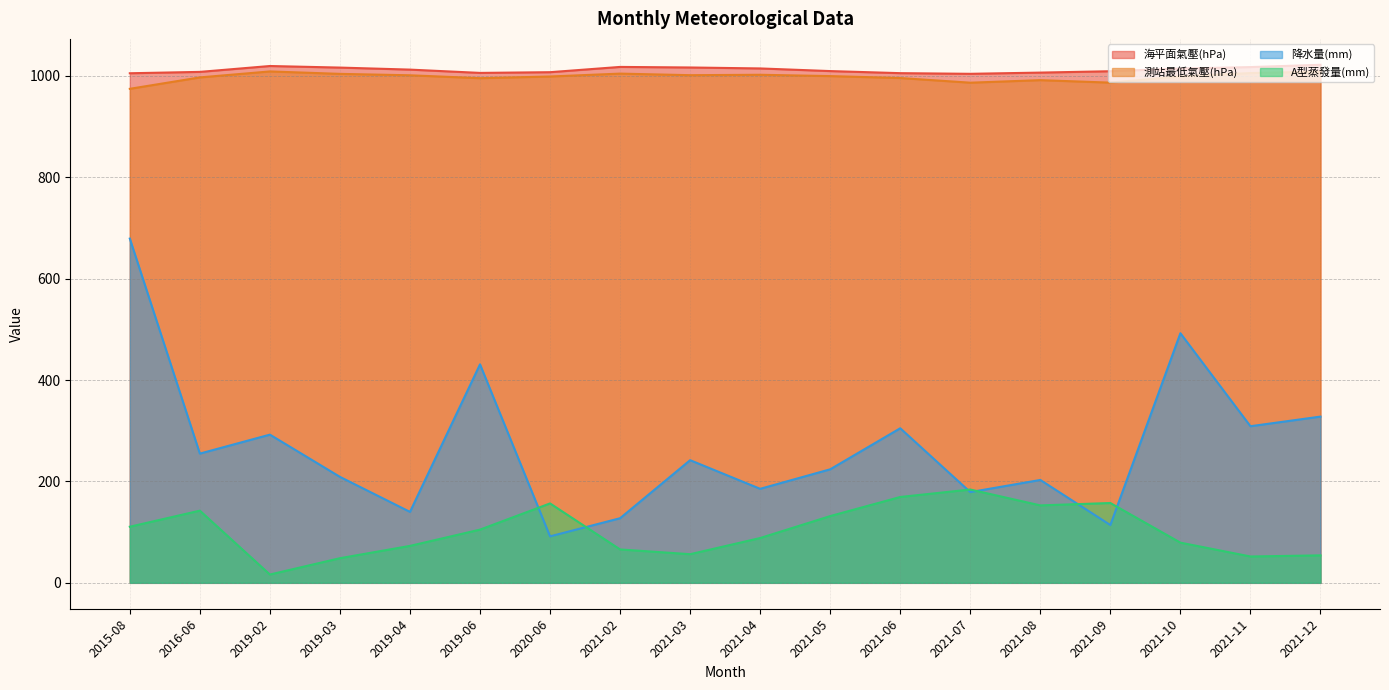

Reading left to right, what are all the values shown in this chart?

海平面氣壓(hPa): 2015-08=1005.4	2016-06=1008.1	2019-02=1019.7	2019-03=1016.6	2019-04=1012.6	2019-06=1006.1	2020-06=1007.5	2021-02=1017.9	2021-03=1016.8	2021-04=1014.9	2021-05=1009.7	2021-06=1005.6	2021-07=1004.3	2021-08=1006.7	2021-09=1009.4	2021-10=1014.7	2021-11=1017.6	2021-12=1022.1
測站最低氣壓(hPa): 2015-08=974.7	2016-06=997.2	2019-02=1009.0	2019-03=1004.2	2019-04=1001.4	2019-06=995.7	2020-06=999.0	2021-02=1004.7	2021-03=1001.6	2021-04=1002.4	2021-05=999.8	2021-06=996.0	2021-07=986.8	2021-08=991.8	2021-09=986.9	2021-10=999.3	2021-11=1005.8	2021-12=1008.7
降水量(mm): 2015-08=679.2	2016-06=255.0	2019-02=292.4	2019-03=209.1	2019-04=140.0	2019-06=431.1	2020-06=91.7	2021-02=127.5	2021-03=242.0	2021-04=185.5	2021-05=224.0	2021-06=305.0	2021-07=179.0	2021-08=203.0	2021-09=114.0	2021-10=492.5	2021-11=309.0	2021-12=328.0
A型蒸發量(mm): 2015-08=110.7	2016-06=142.4	2019-02=16.4	2019-03=48.6	2019-04=72.9	2019-06=105.0	2020-06=156.7	2021-02=65.9	2021-03=56.5	2021-04=88.4	2021-05=131.7	2021-06=169.4	2021-07=184.1	2021-08=152.8	2021-09=157.5	2021-10=79.3	2021-11=52.0	2021-12=54.2